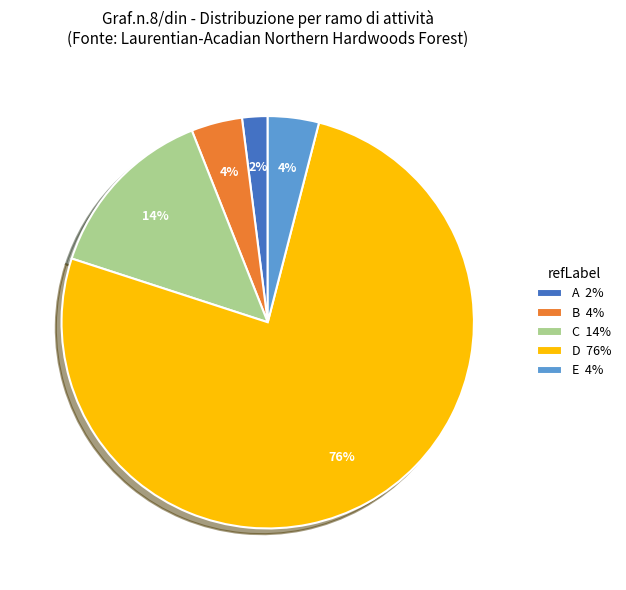

Which slice is the smallest?

A 2%